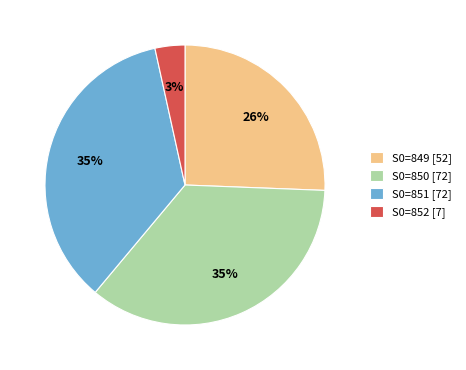

To the nearest percent, what is the difference between the largest and smallest slice percentages?

32%